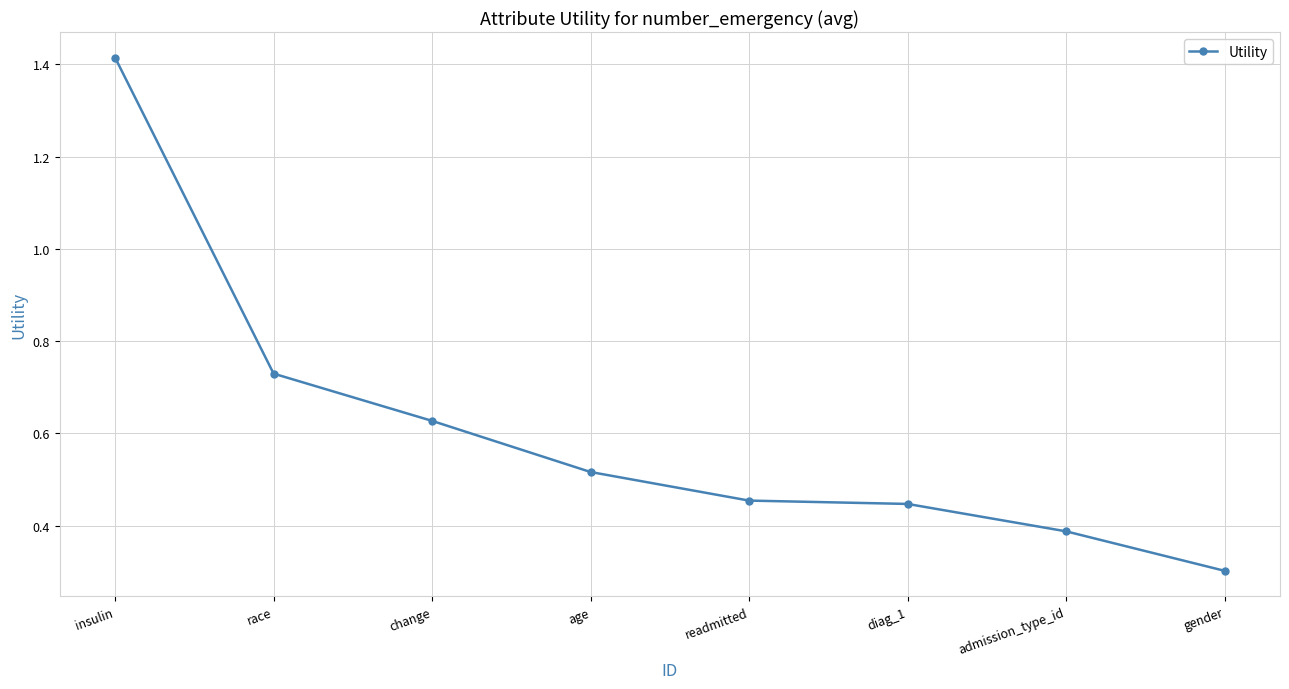

What position from the left is readmitted?

5